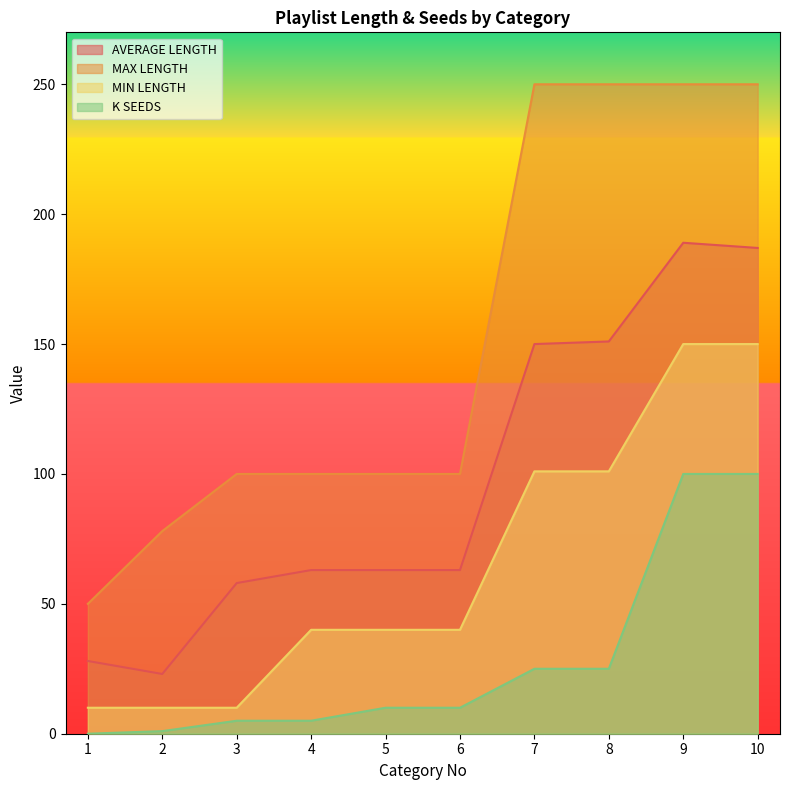

What is the difference between the second highest and second lowest values in the MAX LENGTH series?

172